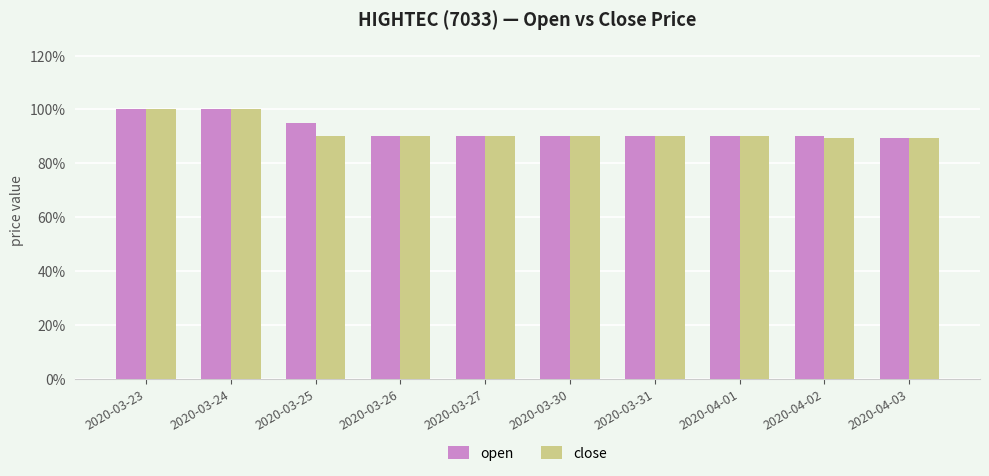

What is the total value across all series at 2020-04-02?

1.8